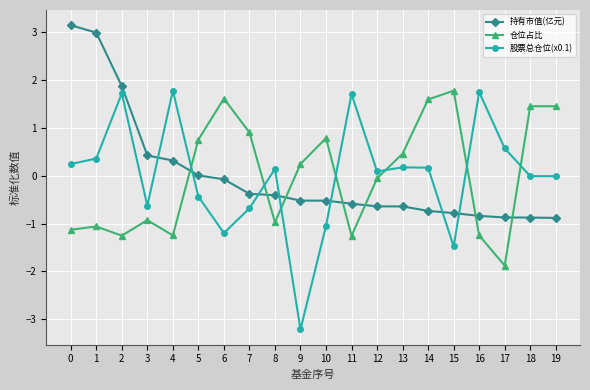

At 13, list the series in order from smallest to largest.

持有市值(亿元), 股票总仓位(x0.1), 仓位占比